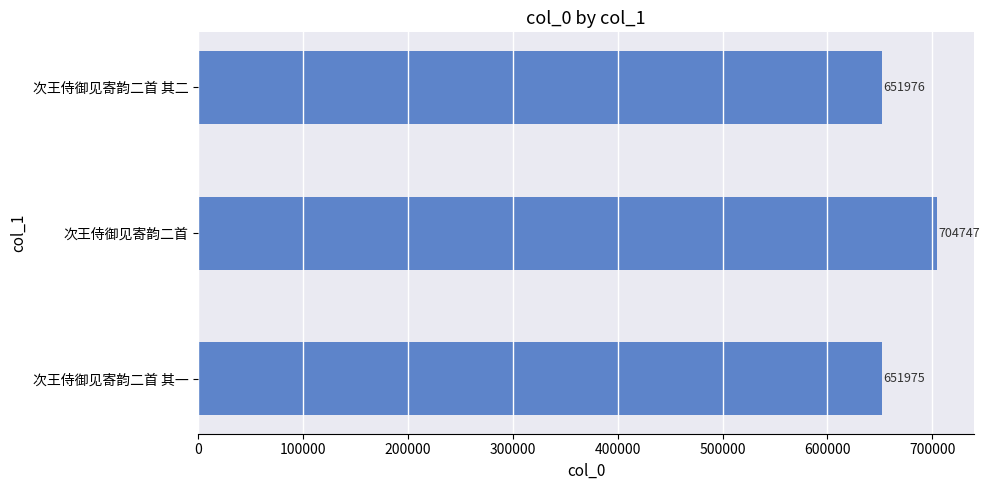

Which category has the highest value across all series?

次王侍御见寄韵二首